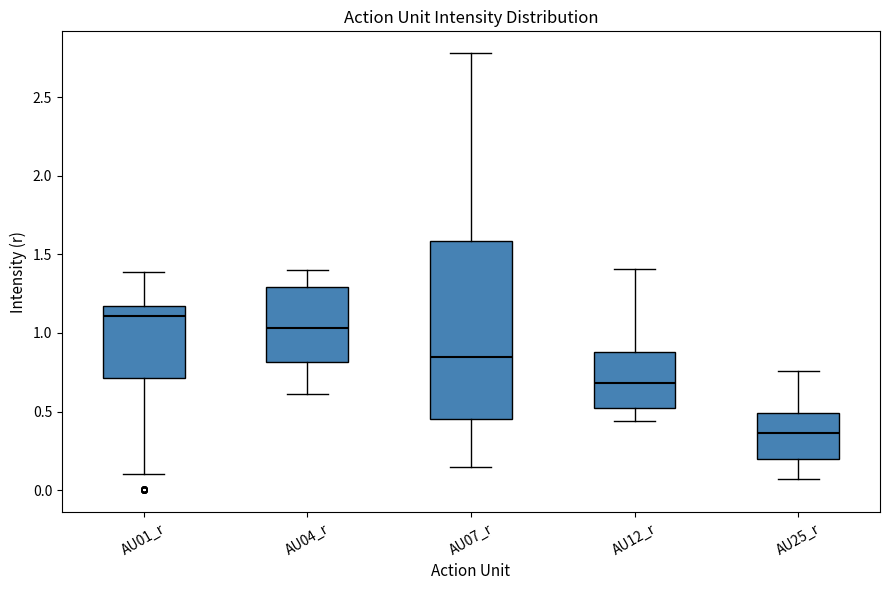

Reading left to right, transcribe this box plot: for each box, give where its median line is, the range the box spans, and where its two whiskers end, as read against the y-axis. The values are not printed on the chart, so give them approximately, as read against the axis.

AU01_r: median 1.10, box 0.70 to 1.15, whiskers 0.10 to 1.40
AU04_r: median 1.05, box 0.80 to 1.30, whiskers 0.60 to 1.40
AU07_r: median 0.85, box 0.45 to 1.60, whiskers 0.15 to 2.80
AU12_r: median 0.70, box 0.50 to 0.90, whiskers 0.45 to 1.40
AU25_r: median 0.35, box 0.20 to 0.50, whiskers 0.05 to 0.75